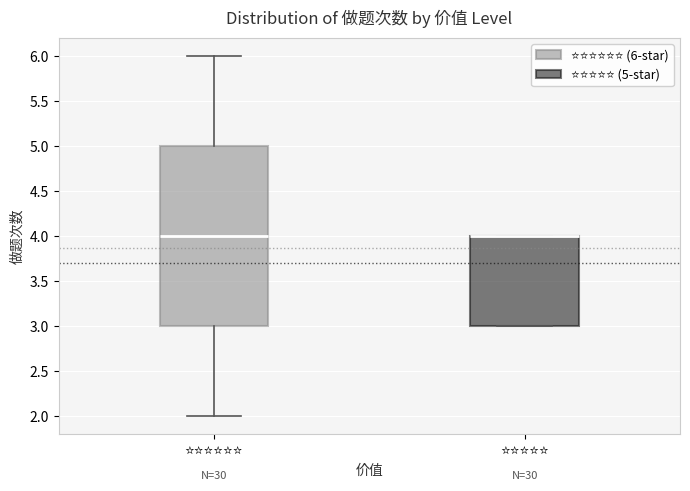

Where is the lower edge of the box for ⭐⭐⭐⭐⭐ on the y-axis? The values are not printed on the chart, so give them approximately, as read against the axis.

3